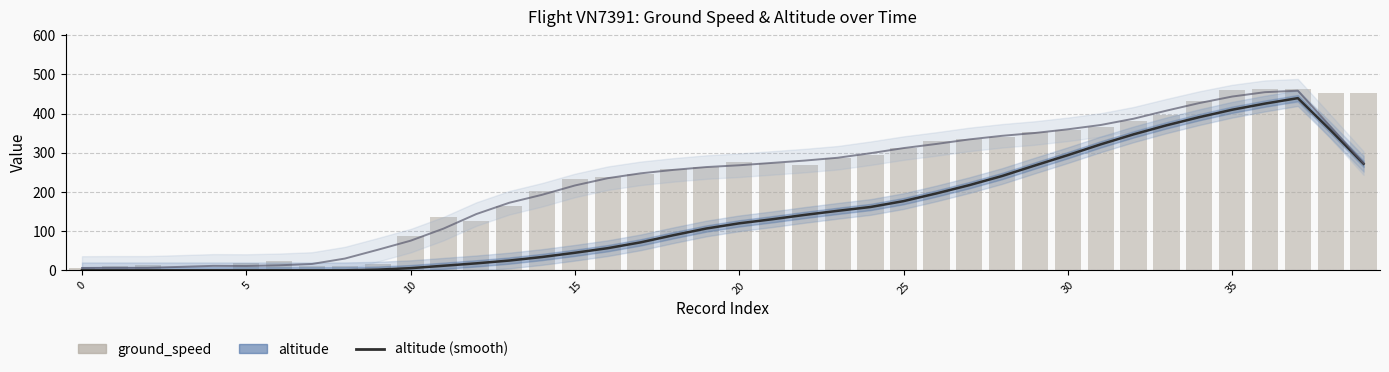

Reading right to left, list all the values displayed in this chart.

altitude (smooth): 272.0	357.4	439.6	425.6	409.9	391.0	370.1	347.1	321.6	294.0	267.7	240.7	217.4	196.3	176.6	161.7	151.9	141.5	130.3	119.9	106.7	89.6	71.4	56.5	44.8	33.9	24.9	17.8	11.6	5.5	1.7	0.0	0.0	0.0	0.0	0.0	0.0	0.0	0.0	0.0
ground_speed (smooth): 273.6	366.4	458.6	454.8	443.6	427.0	407.6	387.0	371.0	360.0	350.6	343.4	334.2	322.6	312.0	299.0	287.4	280.2	274.2	268.2	263.6	256.4	247.6	235.2	216.6	192.8	172.4	143.6	106.4	75.6	52.4	30.0	16.2	12.8	11.0	11.4	8.8	6.4	6.4	6.0
ground_speed: 452.0	452.0	464.0	464.0	461.0	433.0	396.0	381.0	367.0	358.0	353.0	341.0	334.0	331.0	312.0	295.0	288.0	269.0	273.0	276.0	265.0	258.0	246.0	237.0	232.0	203.0	165.0	127.0	135.0	88.0	17.0	11.0	11.0	23.0	19.0	0.0	2.0	13.0	10.0	7.0